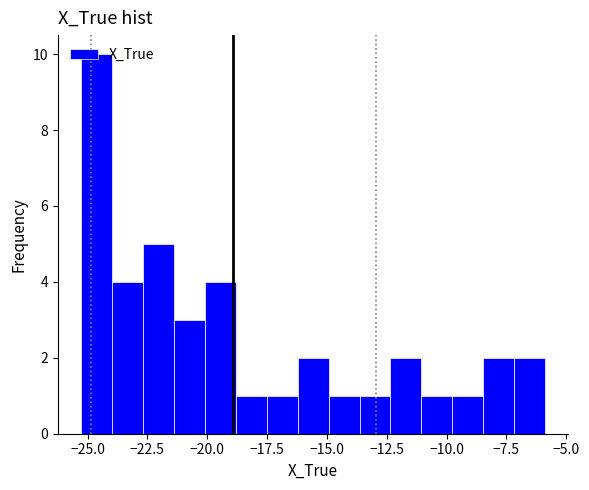

Read against the x-axis, roughly where is the centre of the tallest bar?

-24.5